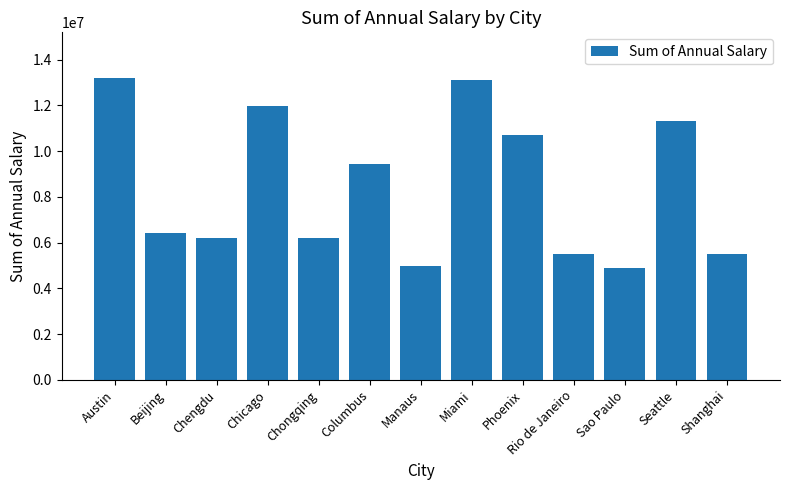

The value at Shanghai is 9476660. True or false?

False